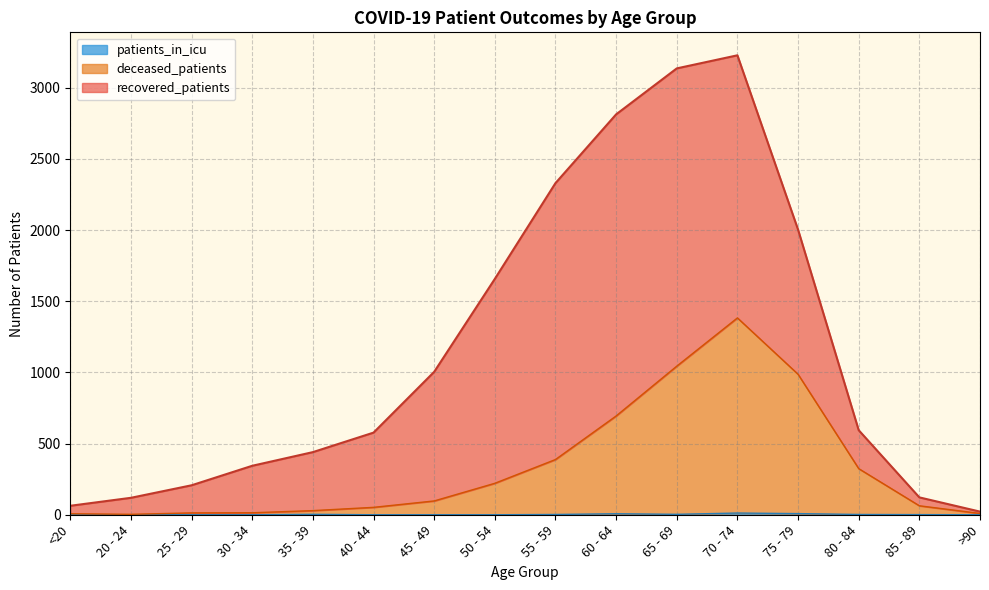

Where is the first local maximum for patients_in_icu?

35 - 39